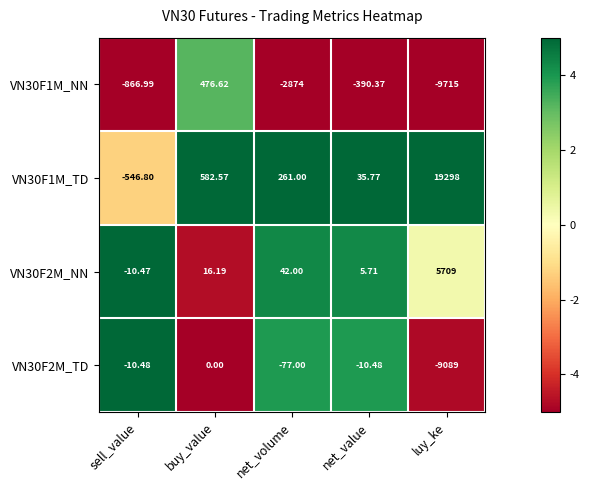

Which category has the lowest value in the VN30F2M_NN series?

sell_value